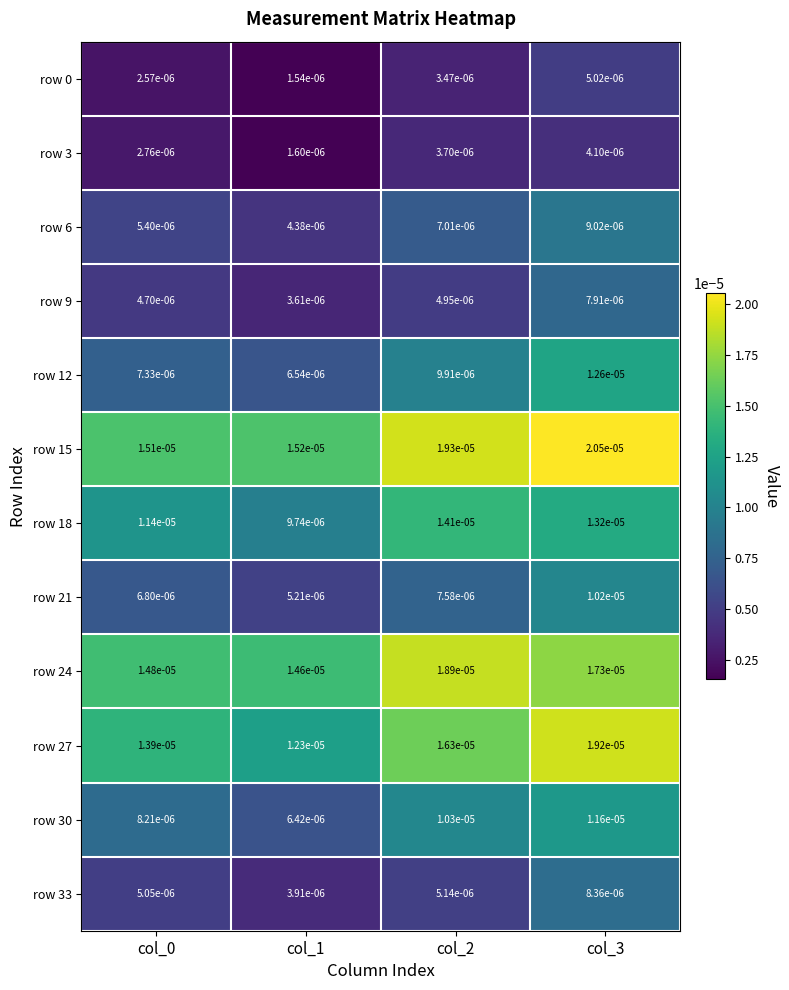

Which series changed the most between col_1 and col_3?

row 27